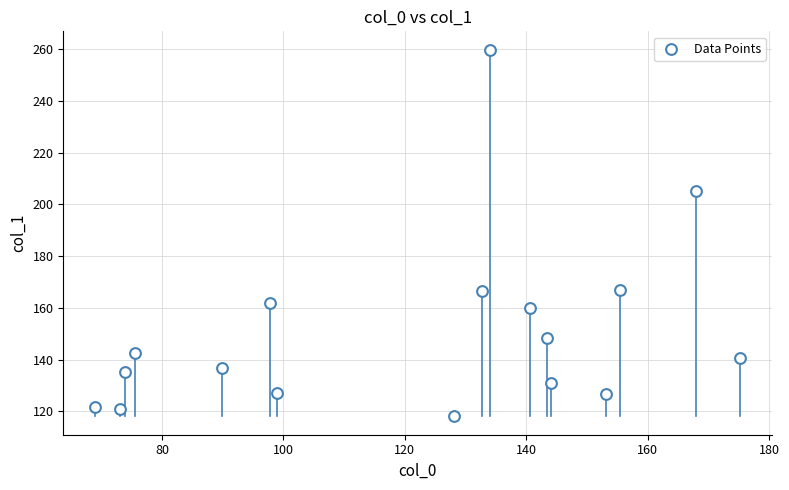

What is the range of Y values (max minus min)?

141.9